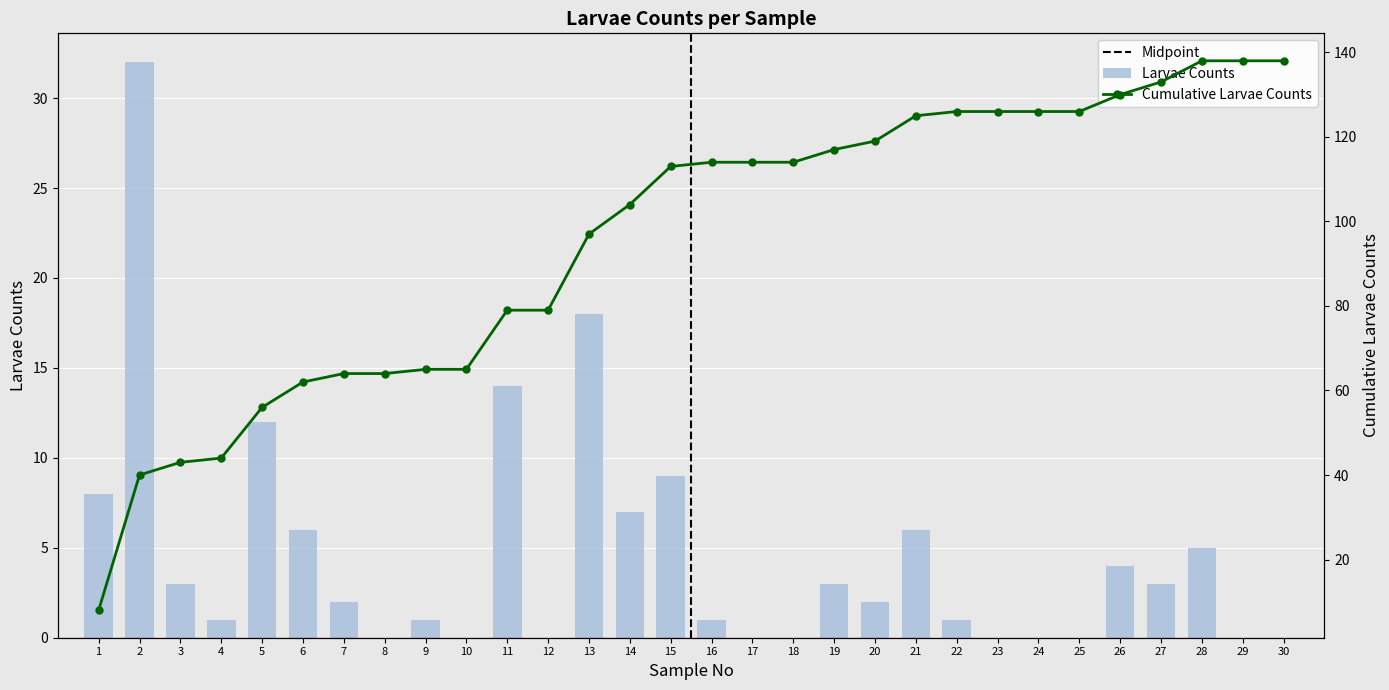

What is the sum of the values at 13 and 10?

18